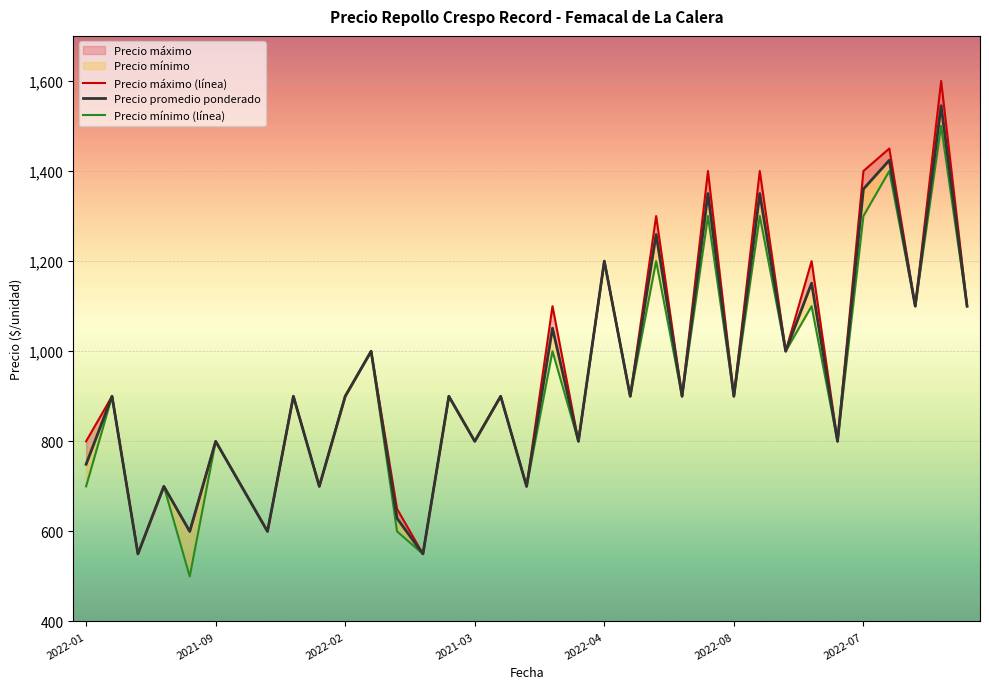

How many data points in Precio máximo (línea) are above 900?

13